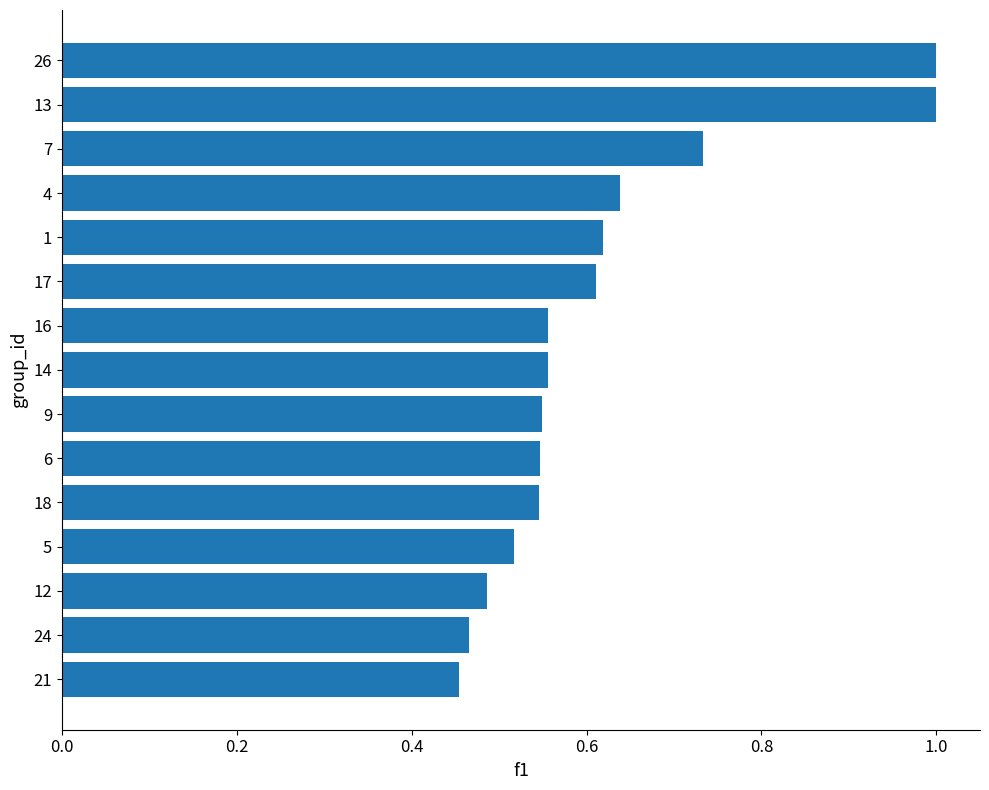

True or false: the data shows 1.4 at 14.

False